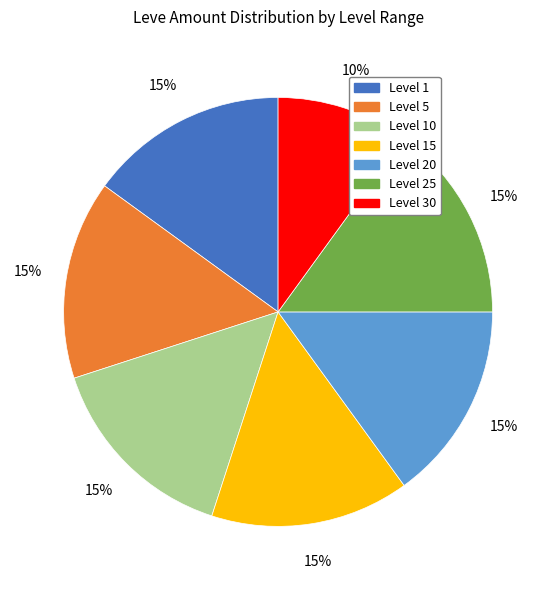

Is there a majority slice in this chart?

No